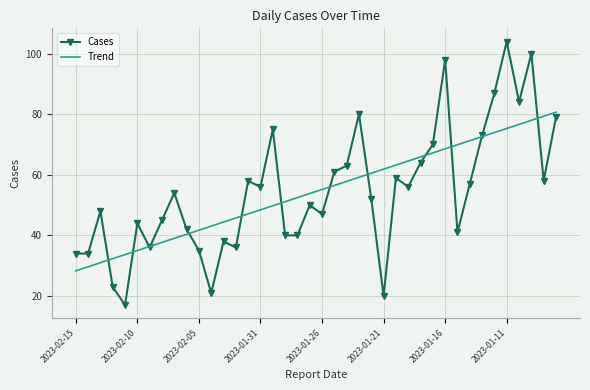

Rank the series by their maximum value, from lowest to highest.

Trend, Cases